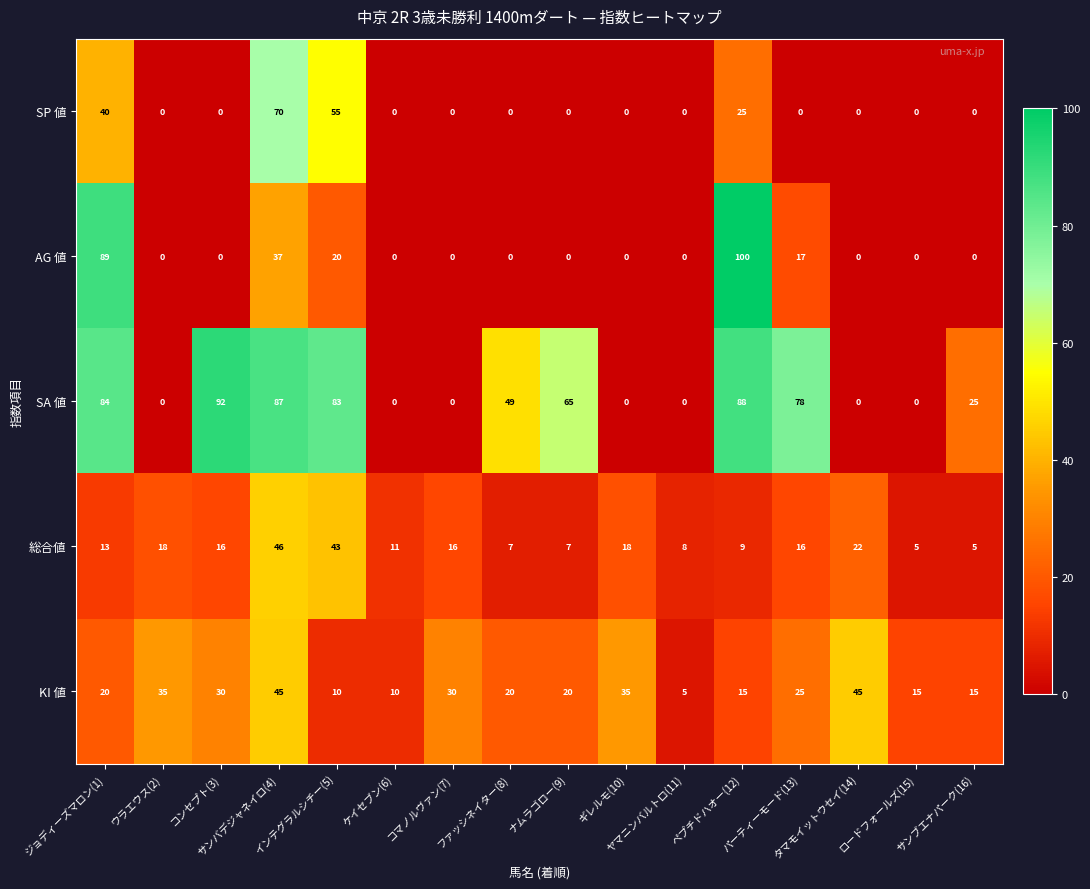

How many values in the SA 値 series are below 49?

8